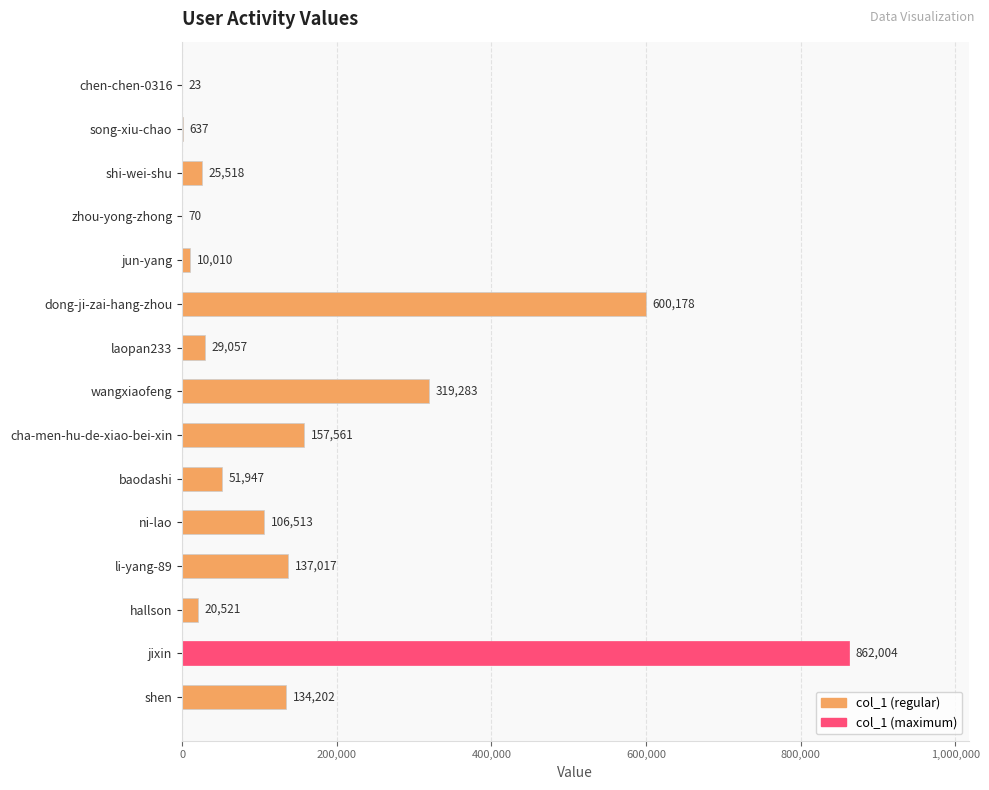

Between cha-men-hu-de-xiao-bei-xin and jixin, which is larger?

jixin